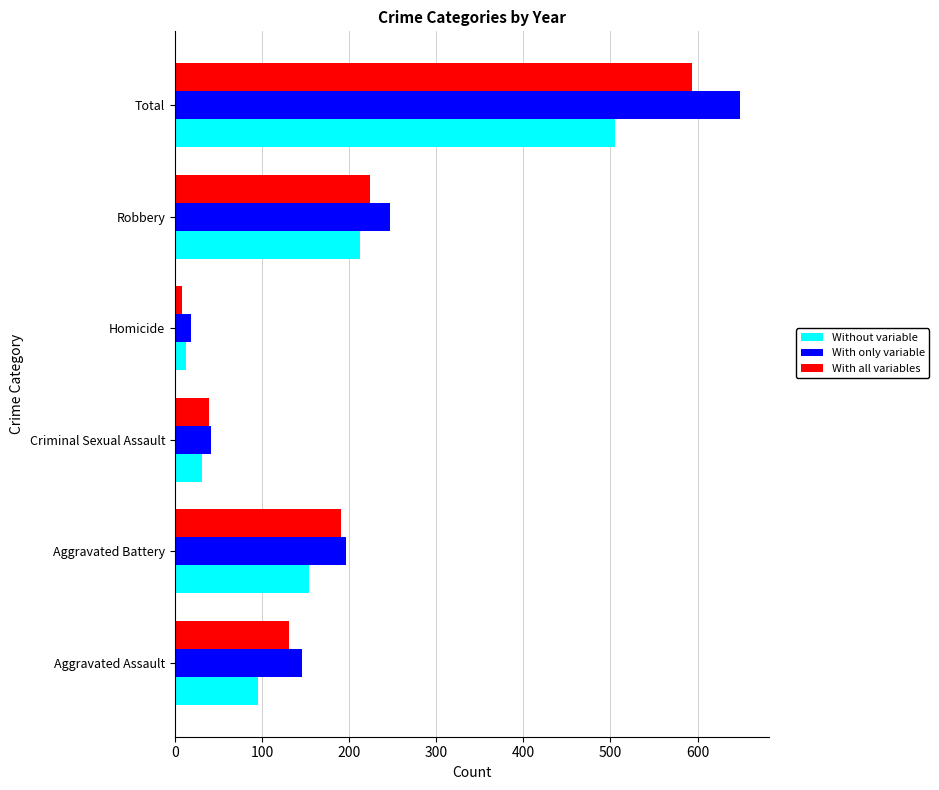

What are all the series names shown in the legend?

Without variable, With only variable, With all variables